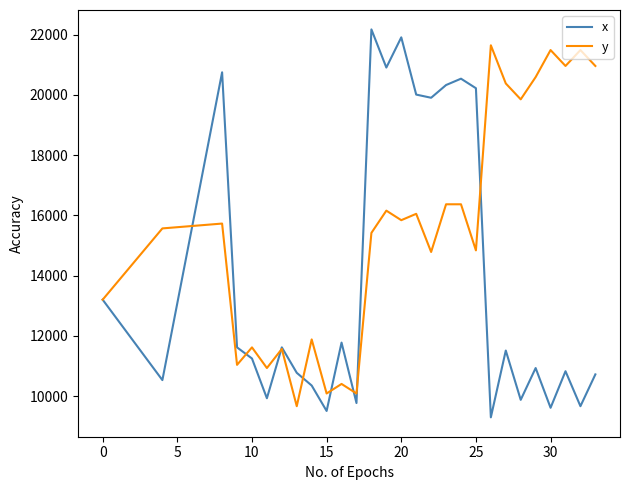

Which series has the largest total across all categories?

y